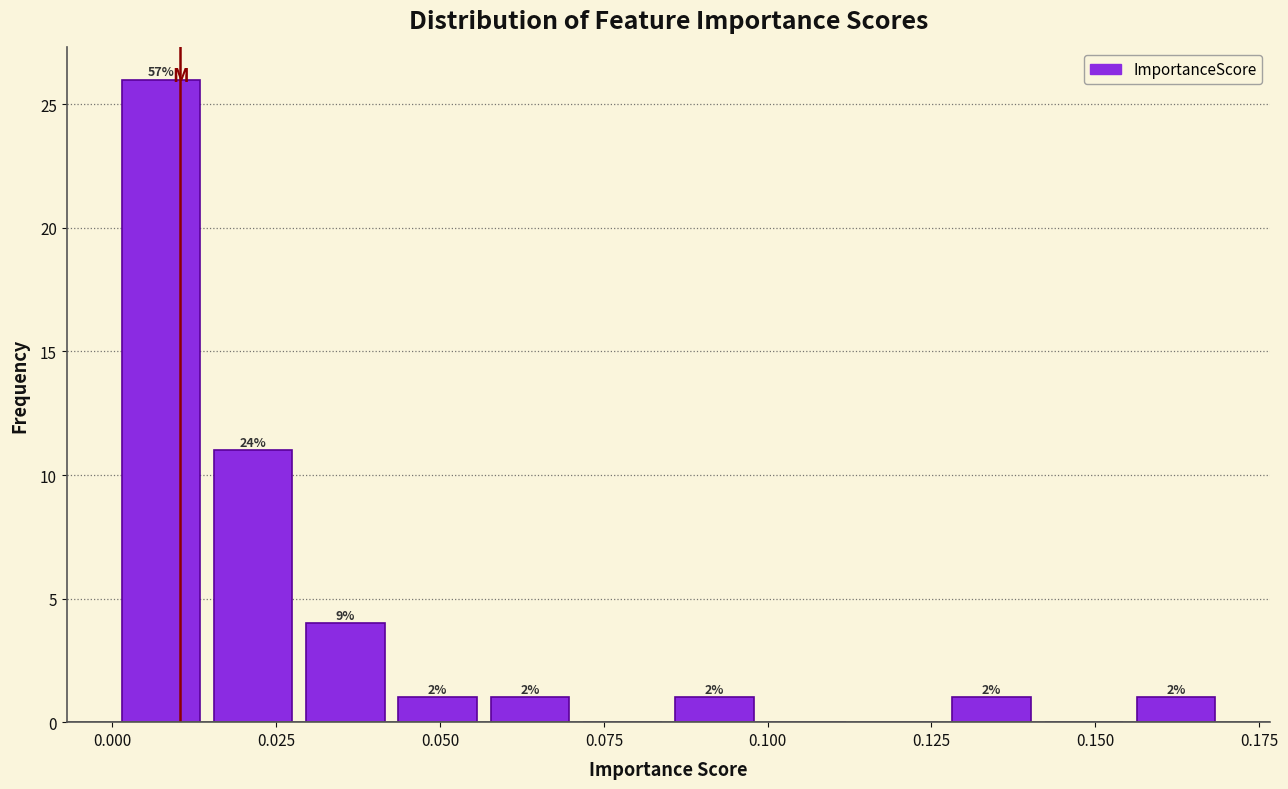

Read against the x-axis, roughly where is the centre of the tallest bar?

0.005